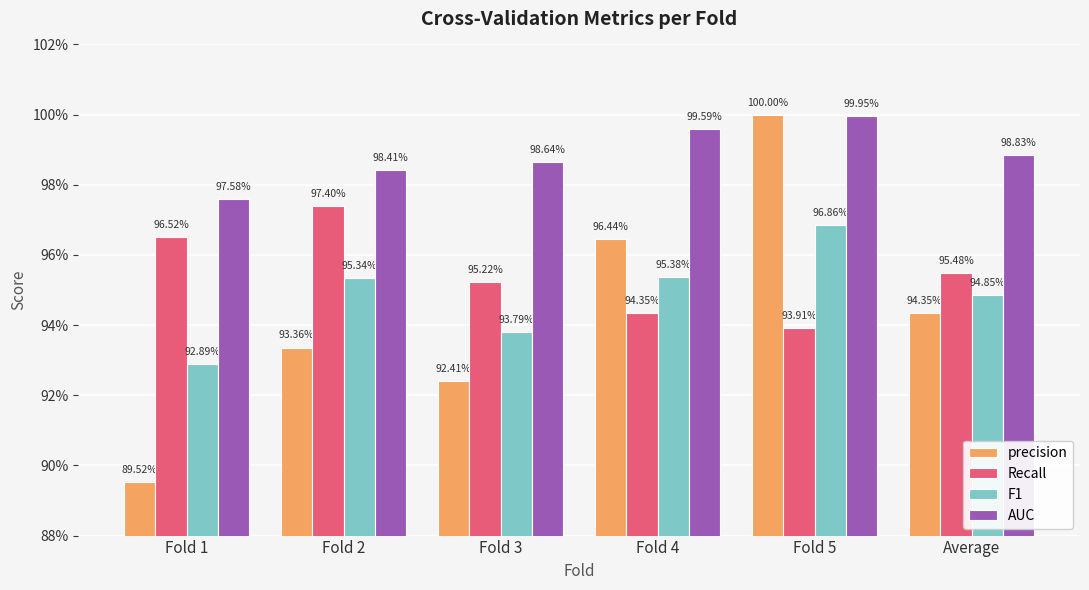

What are all the series names shown in the legend?

precision, Recall, F1, AUC